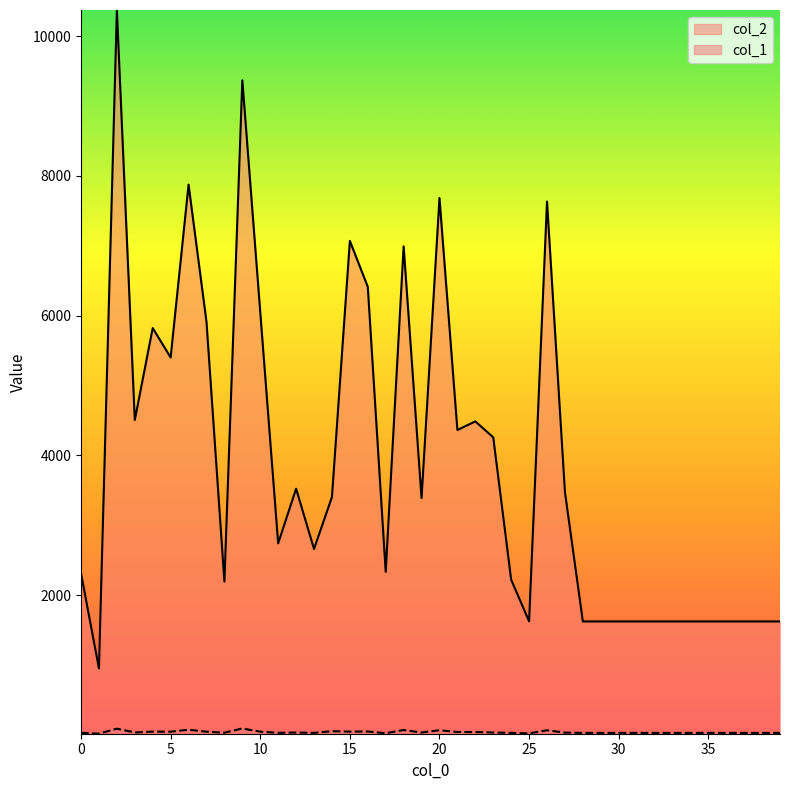

The value of col_2 at 31 is 1624. True or false?

True